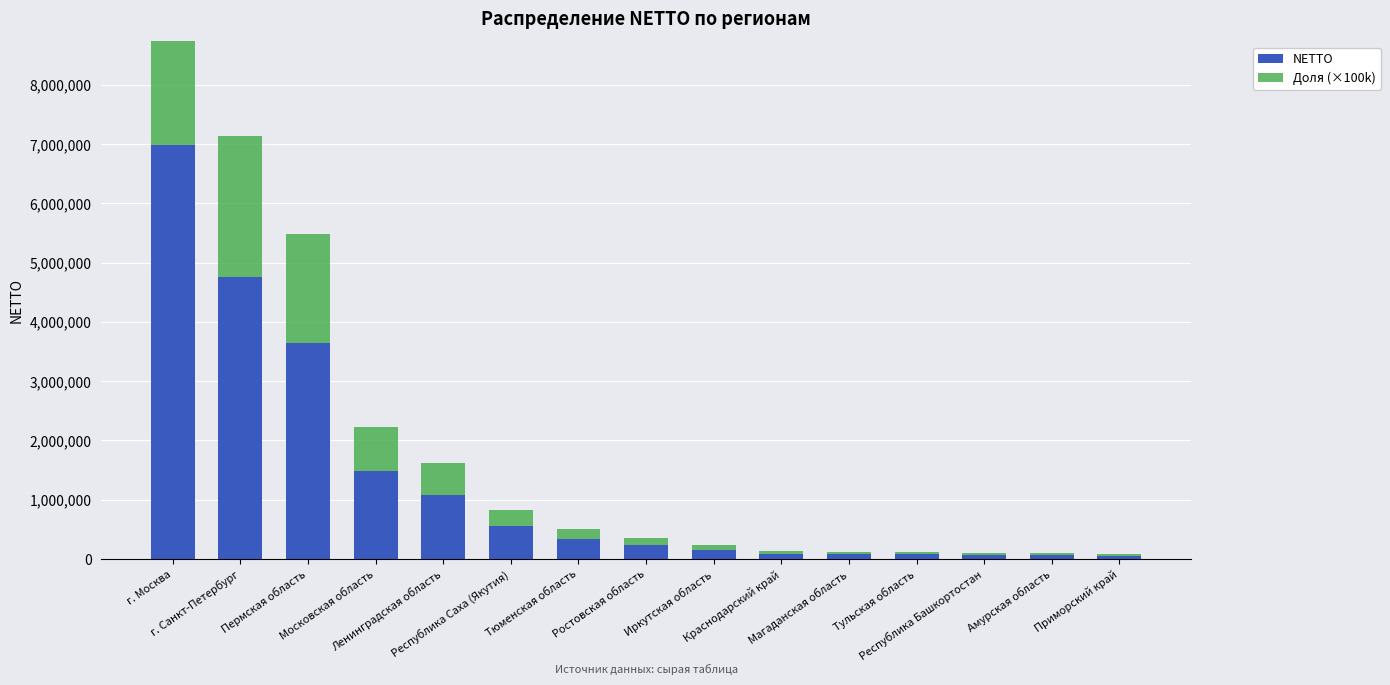

Which category has the lowest value across all series?

Республика Башкортостан